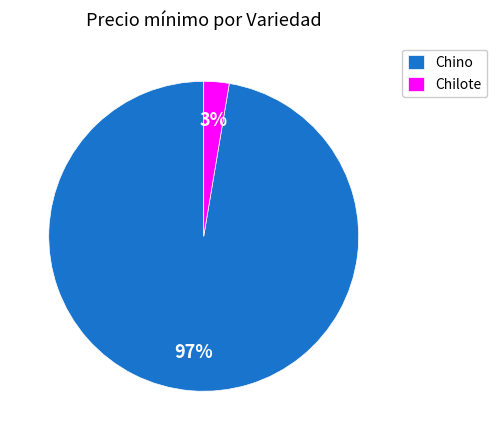

Does any single category account for the majority?

Yes